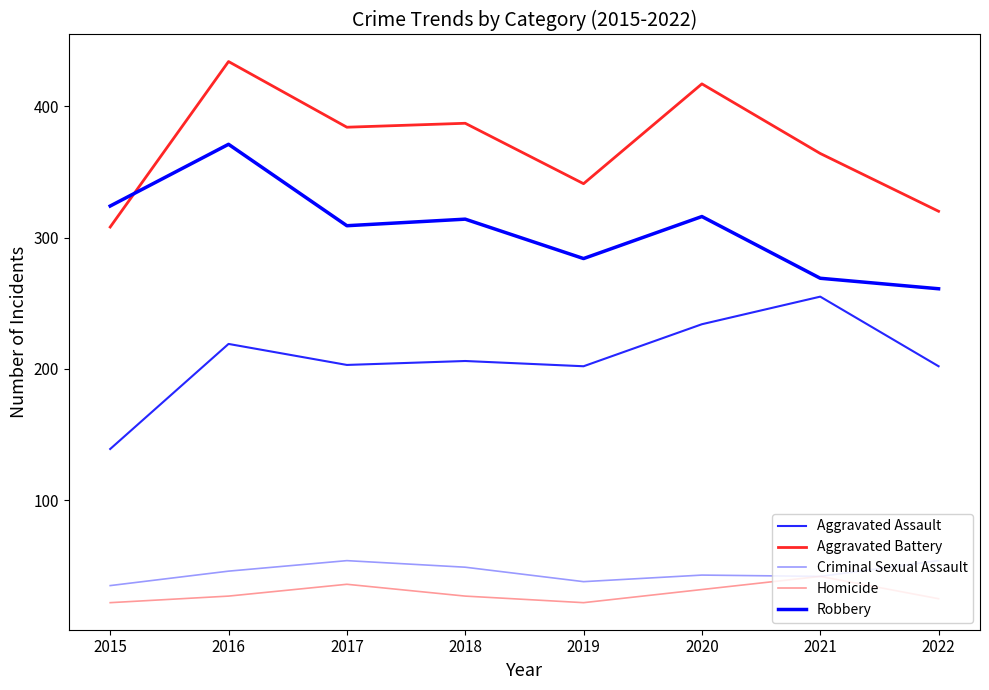

What is the difference between the Aggravated Assault values at 2021 and 2015?

116